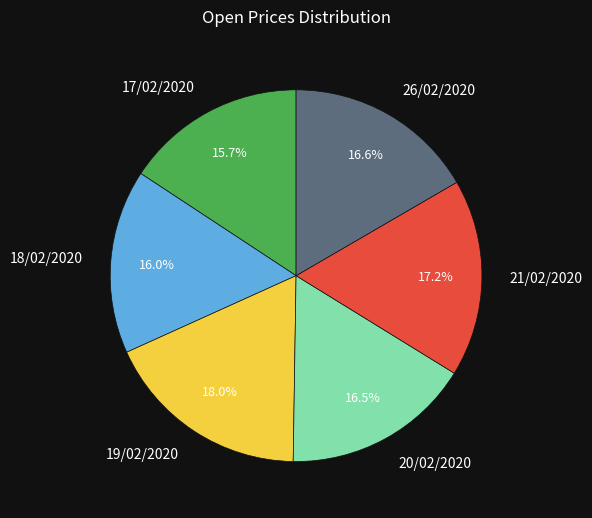

Count the number of slices in the pie.

6